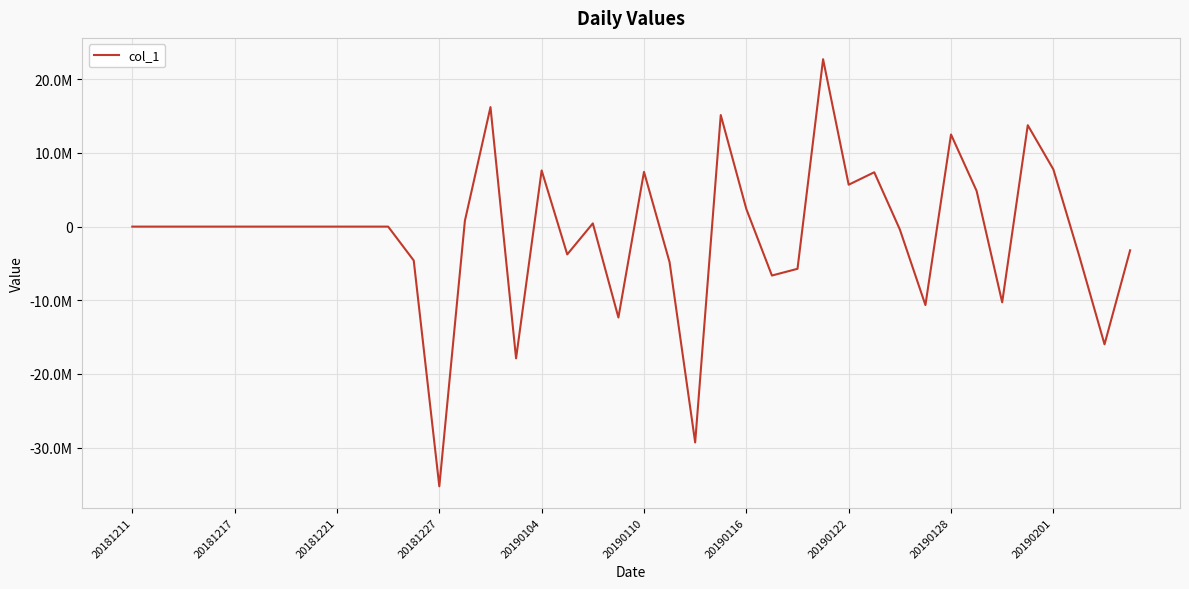

Does the chart have visible grid lines?

Yes